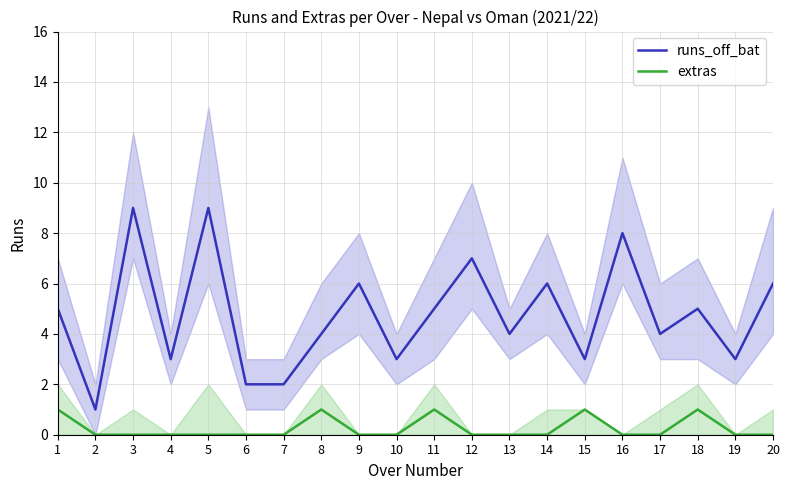

List the series in order of their peak value, lowest first.

extras, runs_off_bat